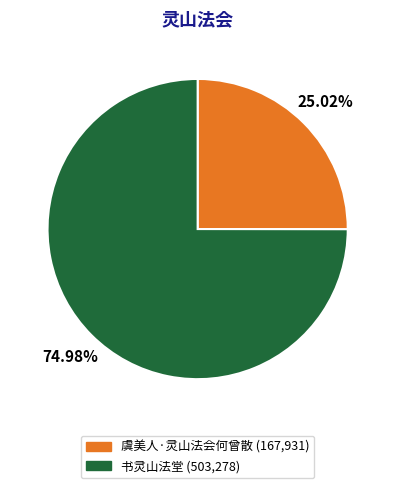

To the nearest percent, what is the difference between the largest and smallest slice percentages?

50%